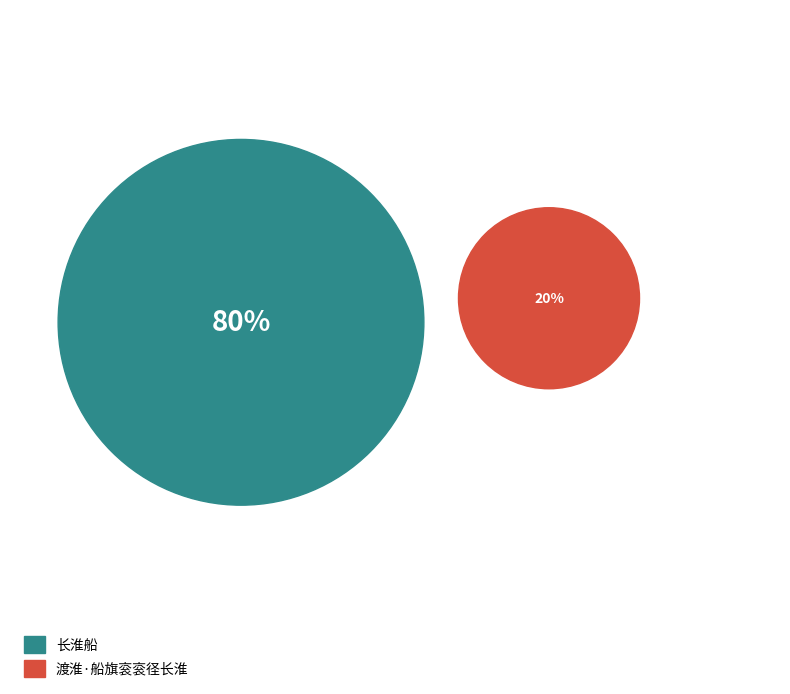

To the nearest percent, what percentage of the pie is 长淮船?

80%